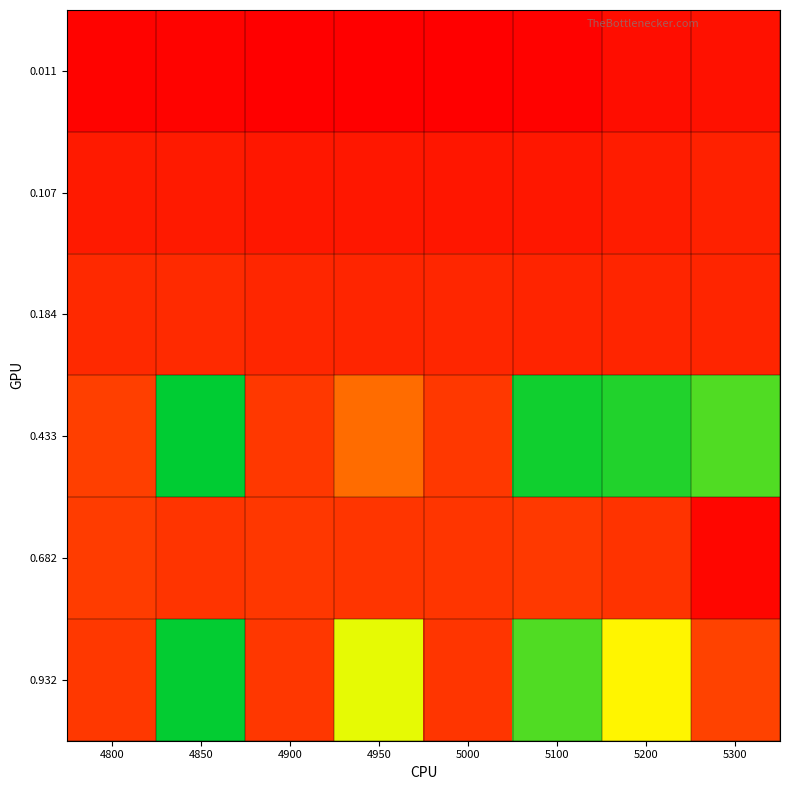

What is the spread (max minus min) of values at 5200?

0.8